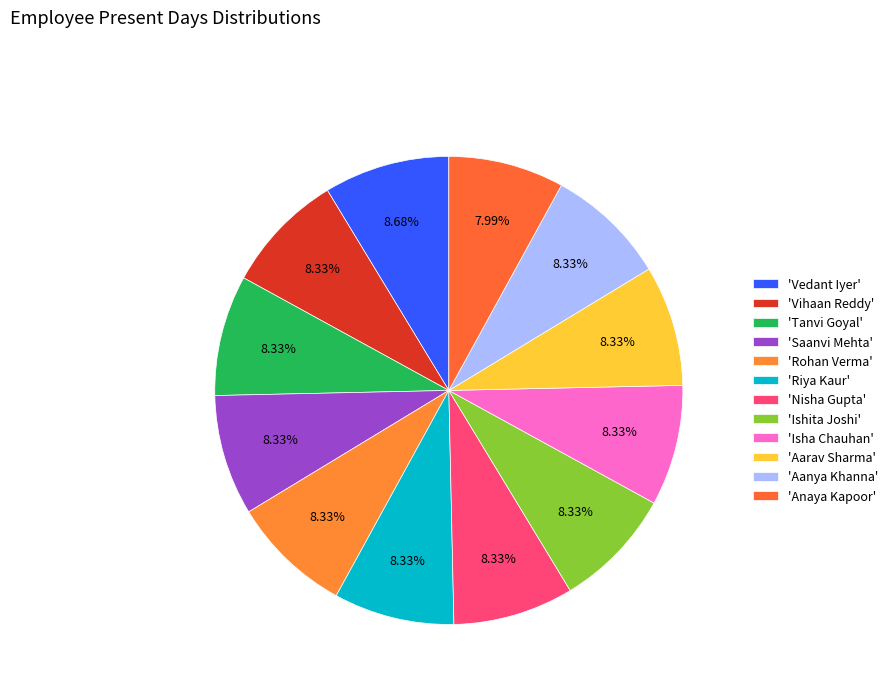

Count the number of slices in the pie.

12